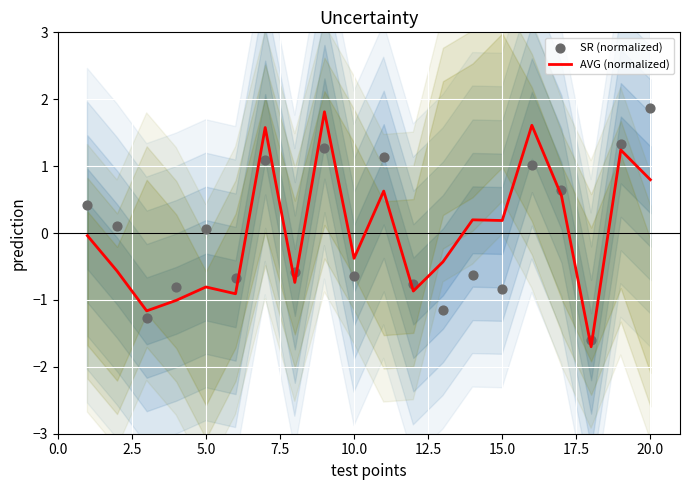

Which series contains the lowest Y value?

AVG (normalized)